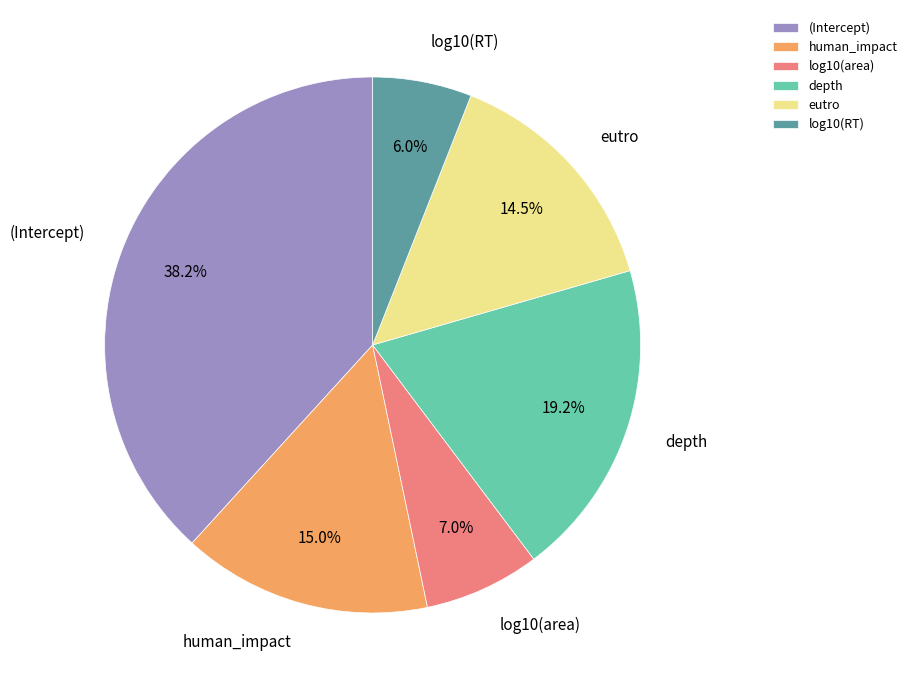

What percentage is the (Intercept) slice, to the nearest percent?

38%